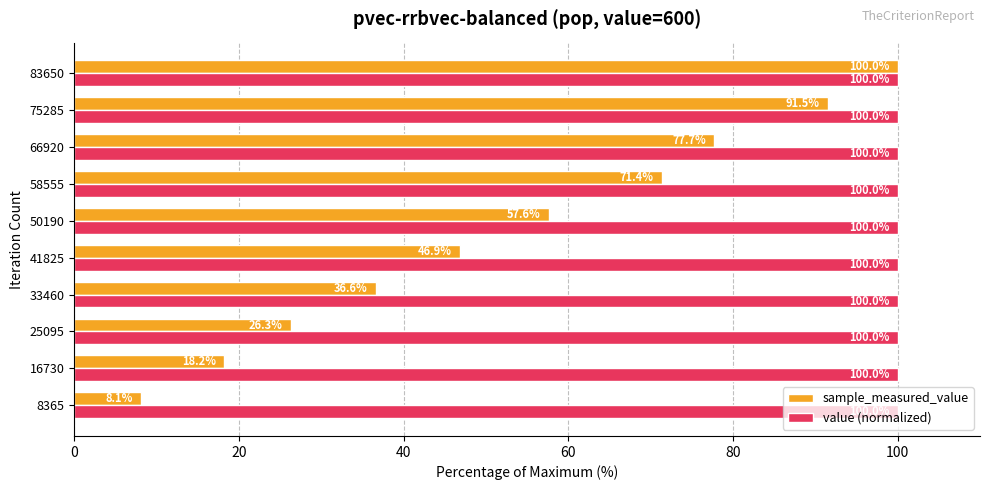

What is the maximum value for value (normalized)?

100.0